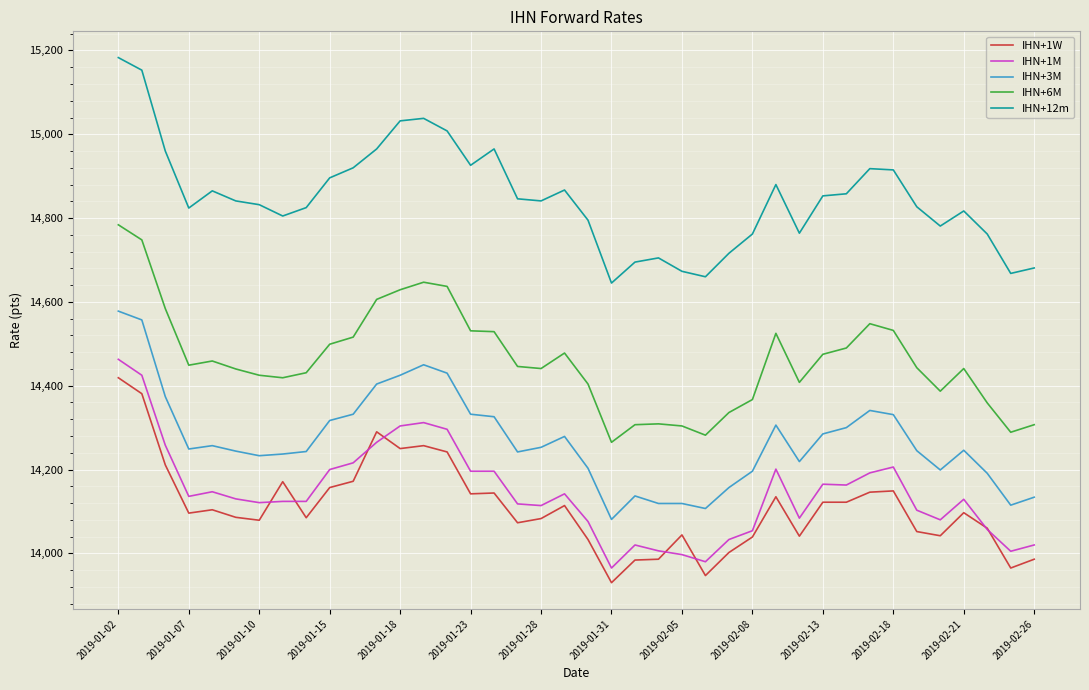

Which series has the largest total across all categories?

IHN+12m